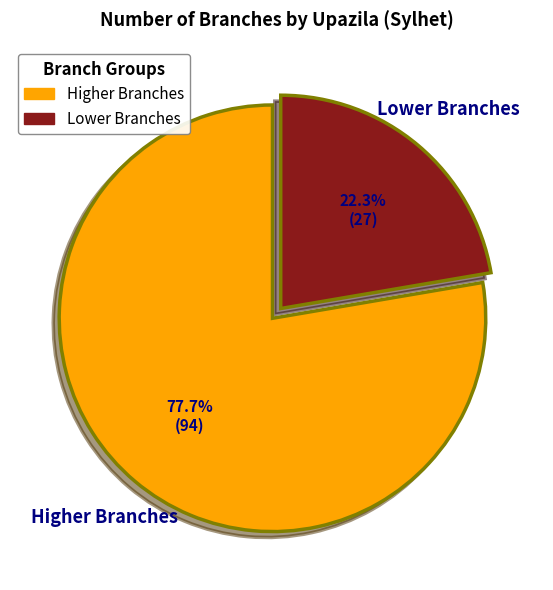

Is there any slice that represents more than half of the pie?

Yes